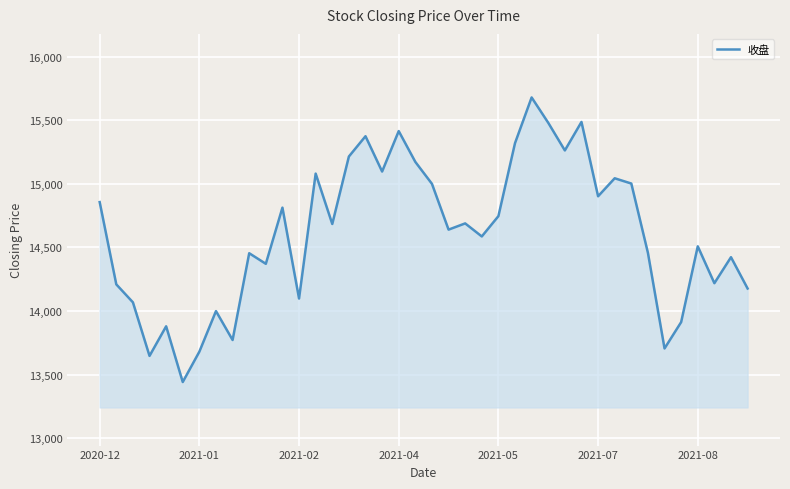

What is the difference between the maximum and minimum values?

2239.0